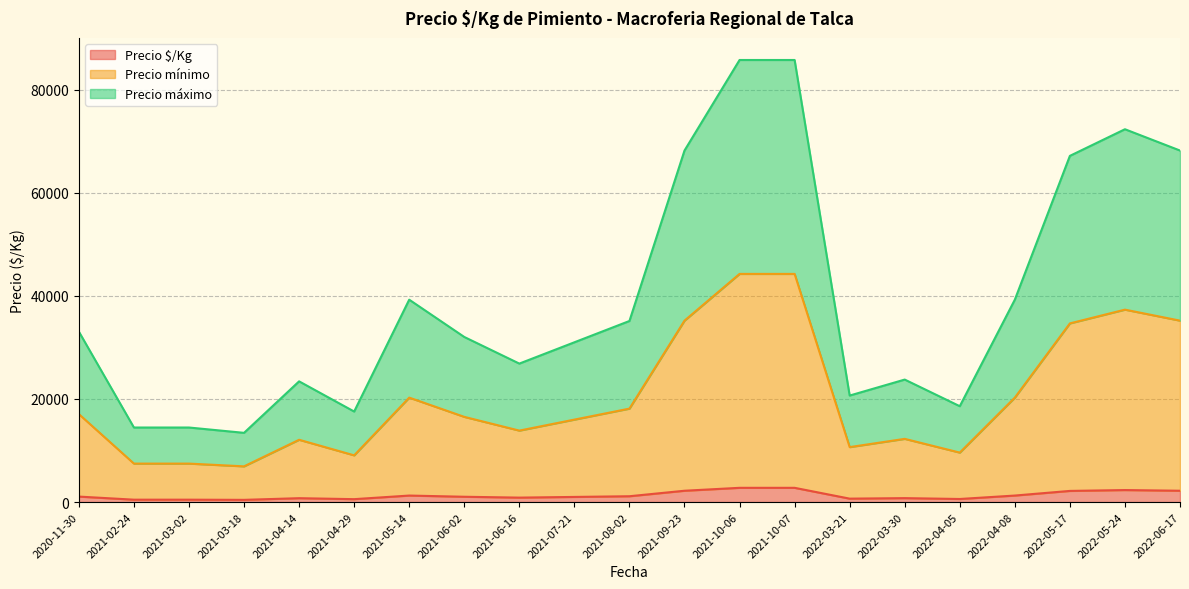

True or false: Precio mínimo and Precio máximo cross at least once.

False